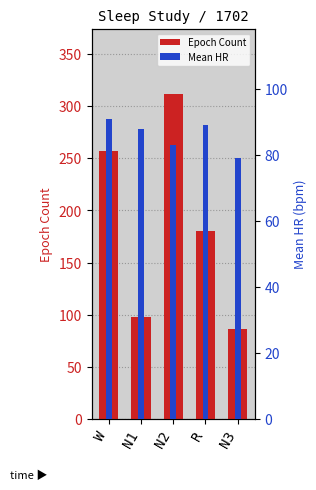

The Mean HR series shows 83 at N2. True or false?

True